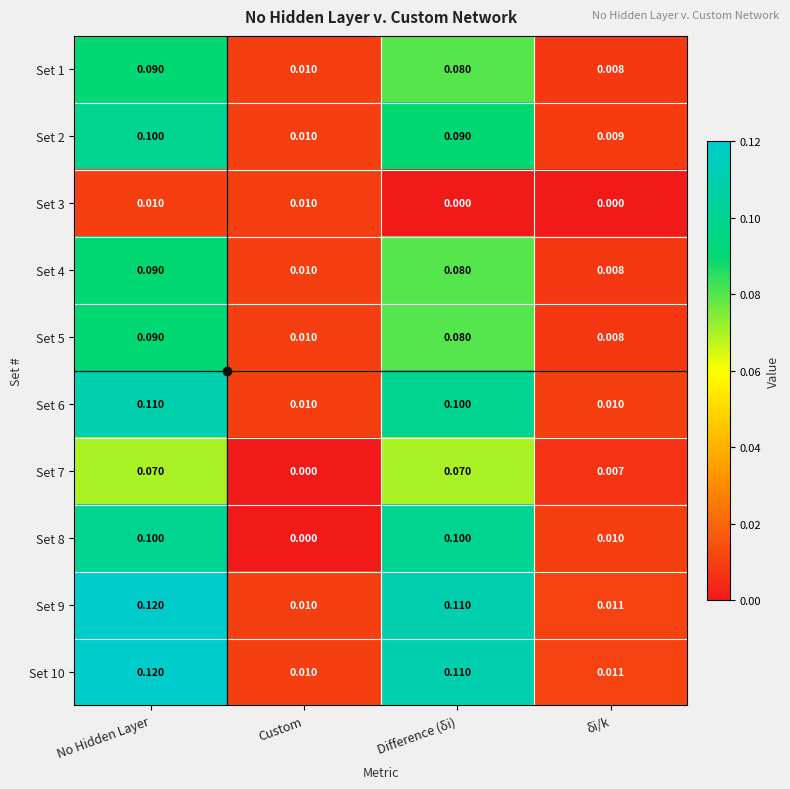

Which category has the highest value across all series?

No Hidden Layer